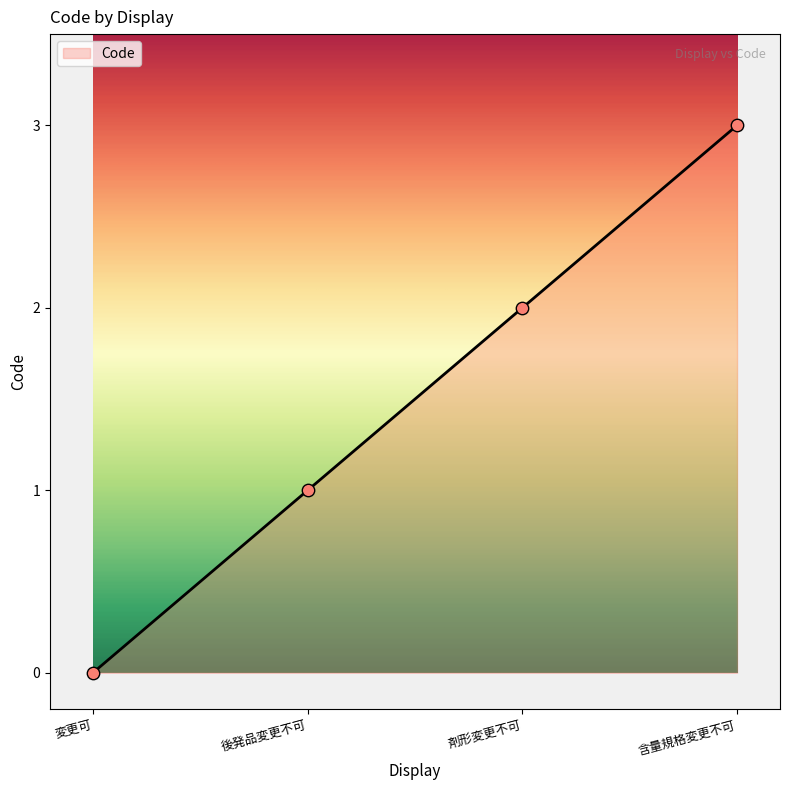

Between 変更可 and 剤形変更不可, which is larger?

剤形変更不可